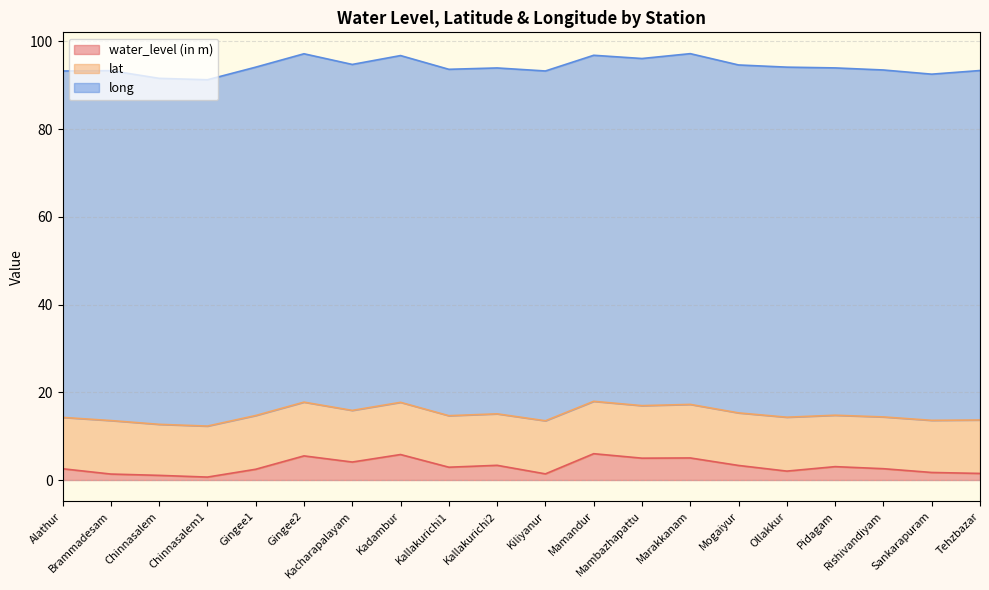

Where does the long series first go above 79?

Brammadesam